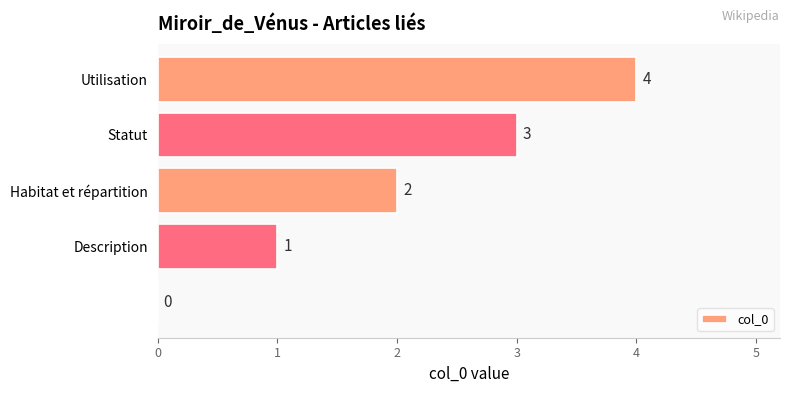

How many values are between 1 and 3?

3